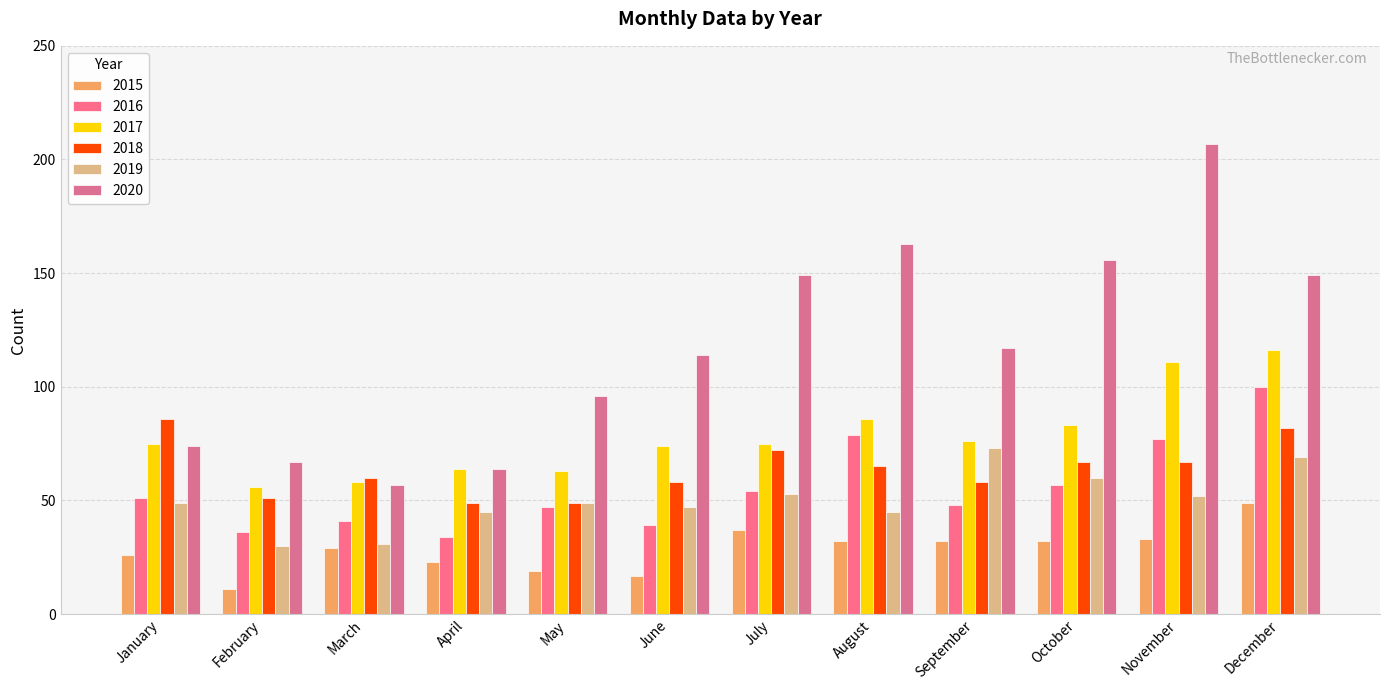

Reading left to right, extract all data points from this chart.

2015: January=26	February=11	March=29	April=23	May=19	June=17	July=37	August=32	September=32	October=32	November=33	December=49
2016: January=51	February=36	March=41	April=34	May=47	June=39	July=54	August=79	September=48	October=57	November=77	December=100
2017: January=75	February=56	March=58	April=64	May=63	June=74	July=75	August=86	September=76	October=83	November=111	December=116
2018: January=86	February=51	March=60	April=49	May=49	June=58	July=72	August=65	September=58	October=67	November=67	December=82
2019: January=49	February=30	March=31	April=45	May=49	June=47	July=53	August=45	September=73	October=60	November=52	December=69
2020: January=74	February=67	March=57	April=64	May=96	June=114	July=149	August=163	September=117	October=156	November=207	December=149